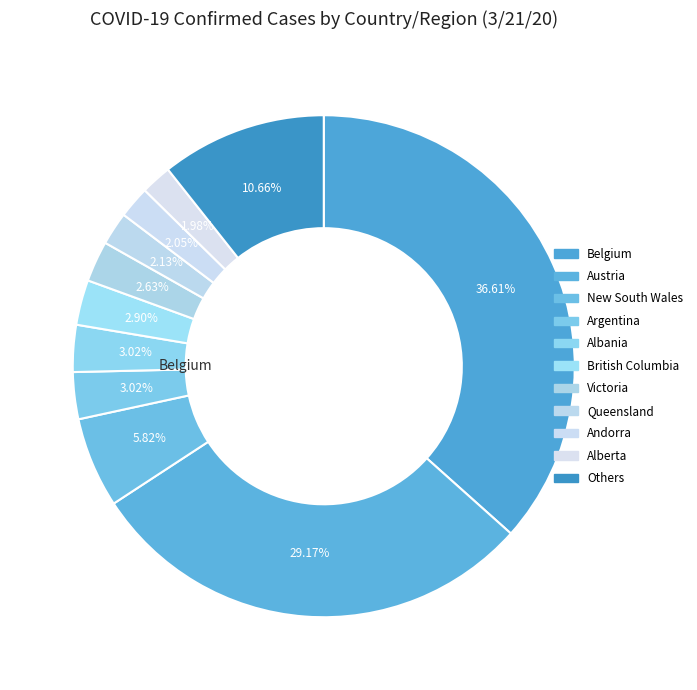

What is the largest slice in the pie chart?

Belgium